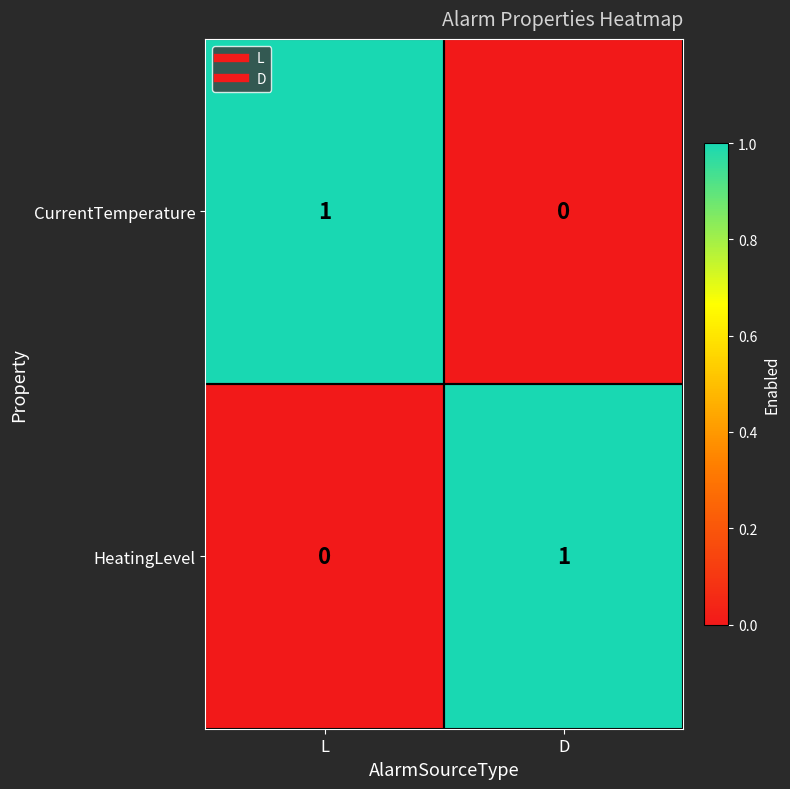

Reading right to left, transcribe all the data shown in this chart.

CurrentTemperature: 0	1
HeatingLevel: 1	0